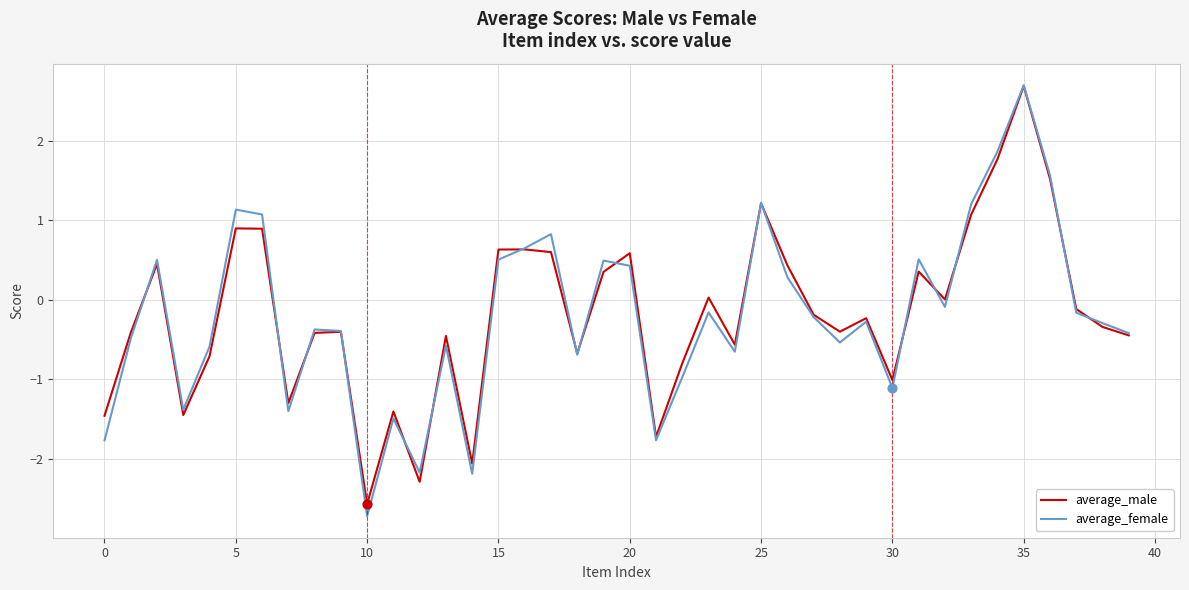

Which series has the widest spread of values?

average_female